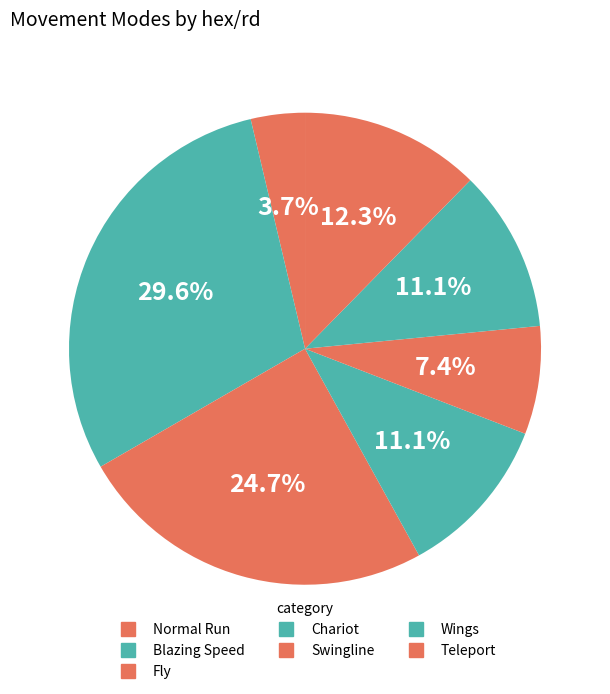

Approximately how many times larger is the value at Swingline compared to Teleport?

0.6